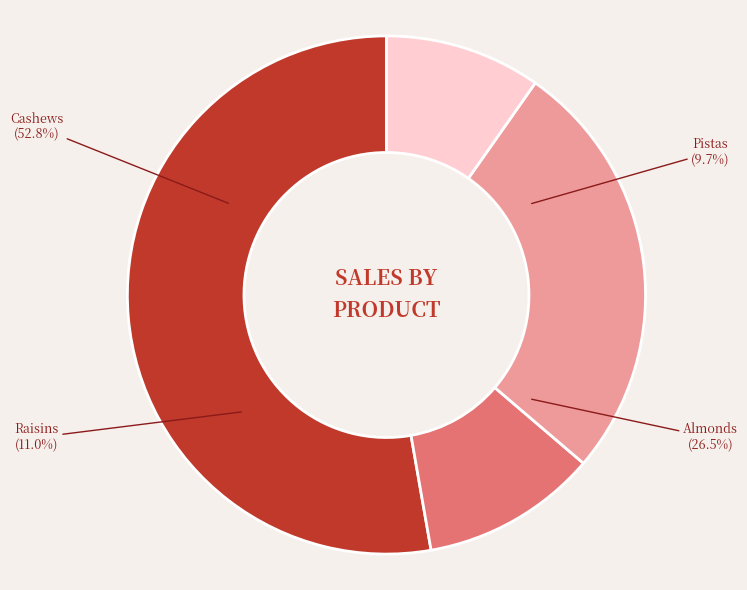

True or false: Cashews accounts for 47% of the total.

False